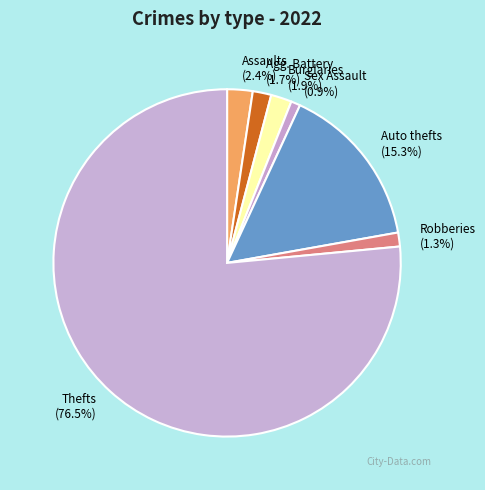

How many slices are in this pie chart?

7